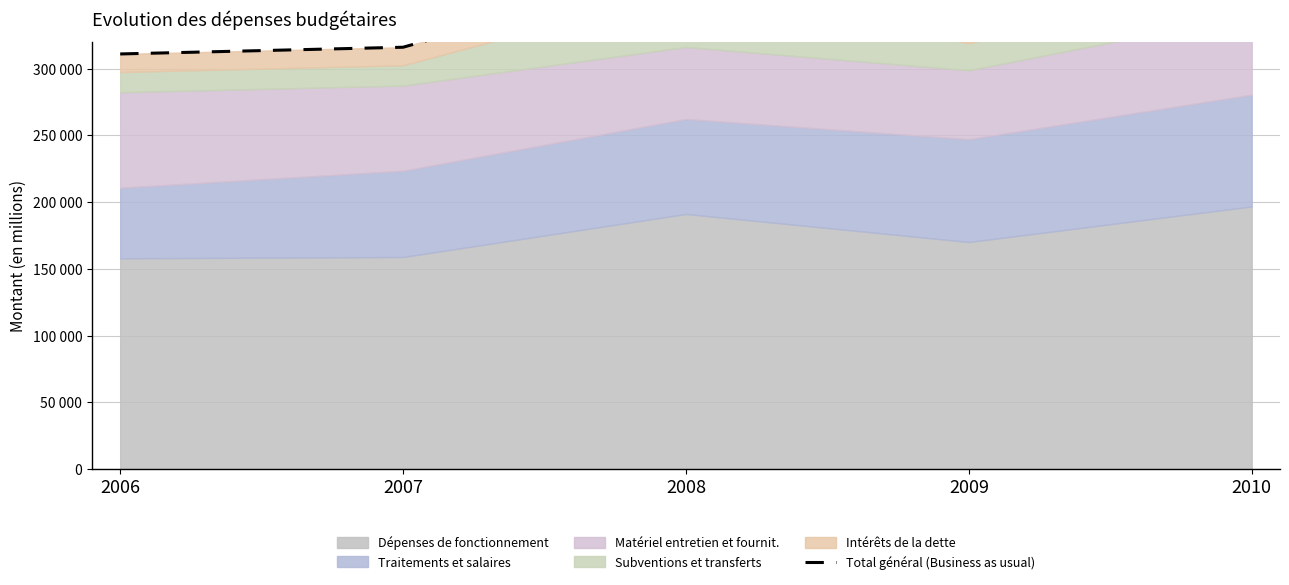

What is the sum of the values at 2007 and 2009?

651215.7